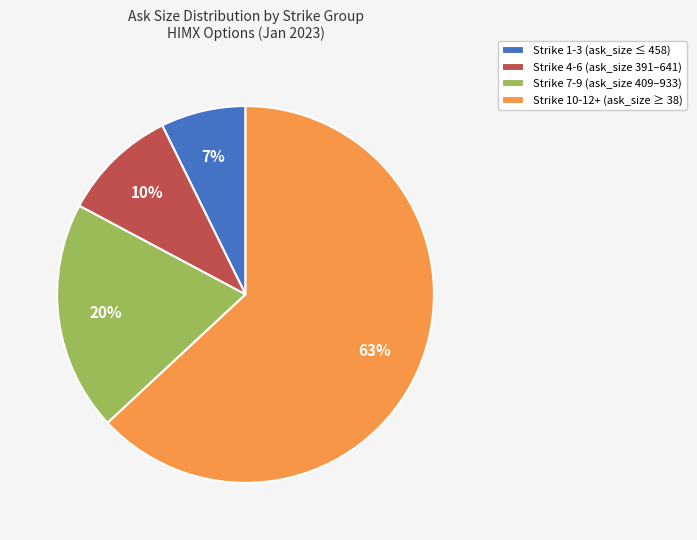

Does any single category account for the majority?

Yes